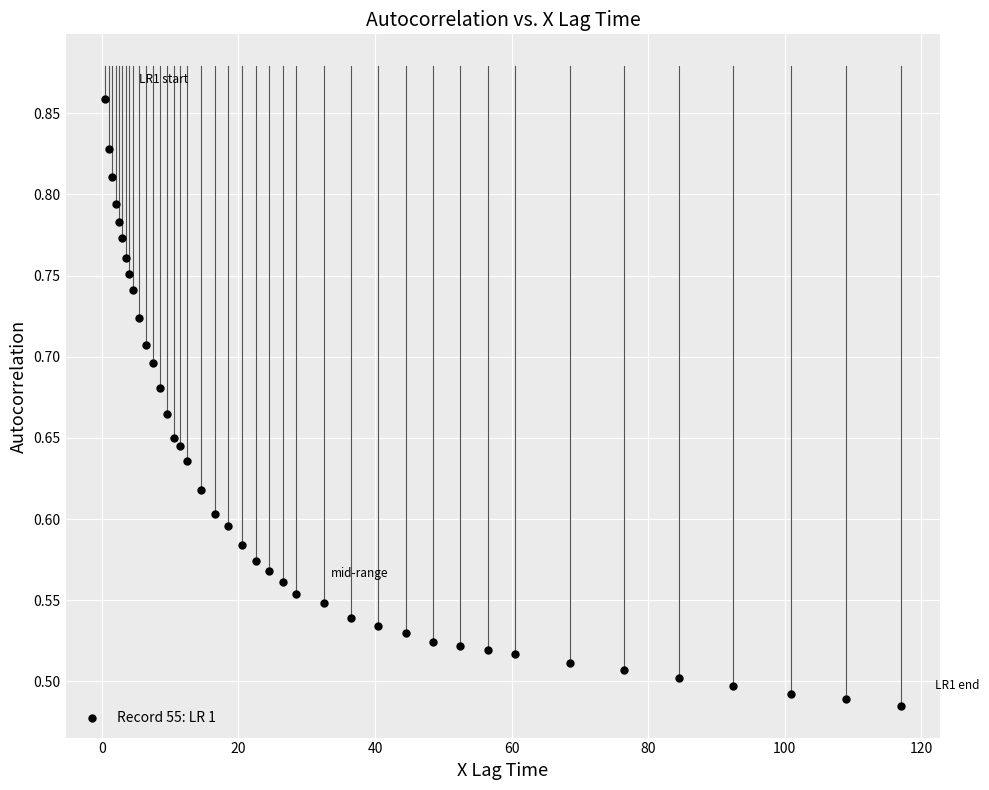

What is the range of Y values (max minus min)?

0.4